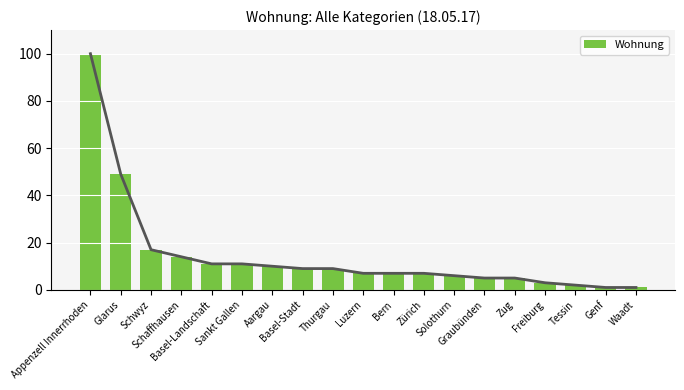

Reading left to right, what are all the values shown in this chart?

100	49	17	14	11	11	10	9	9	7	7	7	6	5	5	3	2	1	1